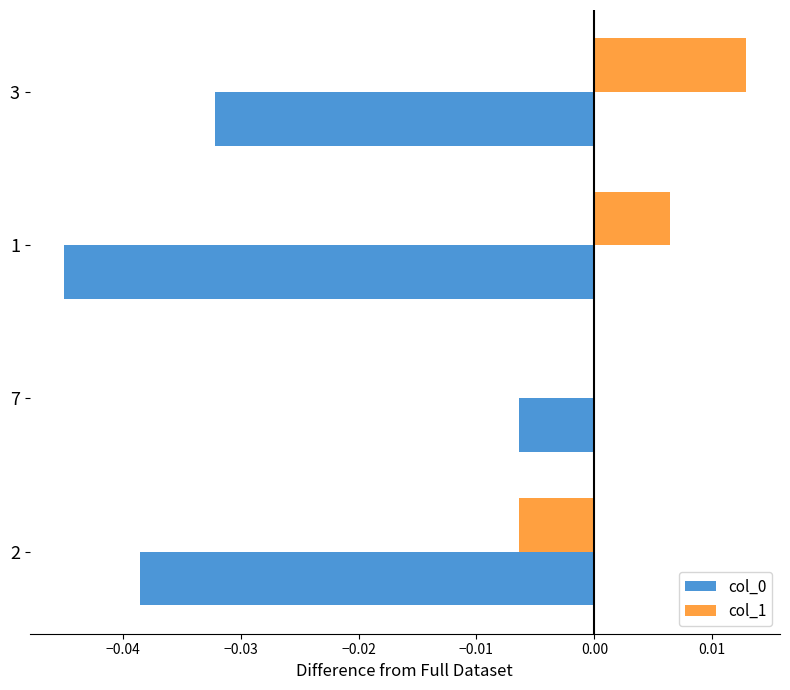

Which category has the highest value in the col_1 series?

3